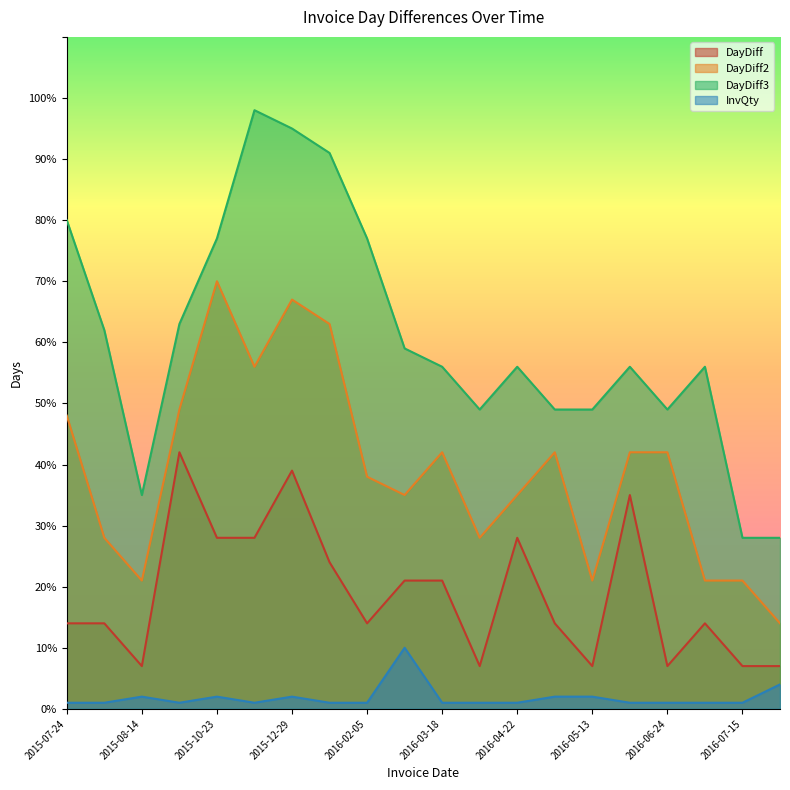

Is it true that DayDiff3 equals 102 at 2015-08-07?

False